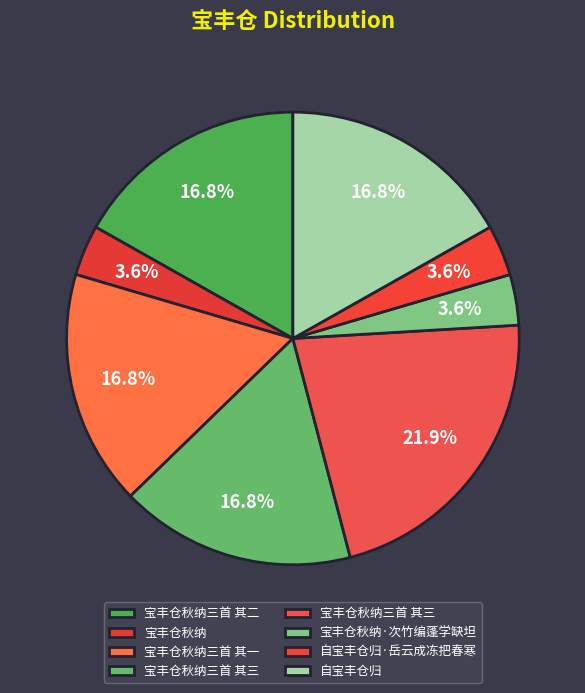

Does any single category account for the majority?

No